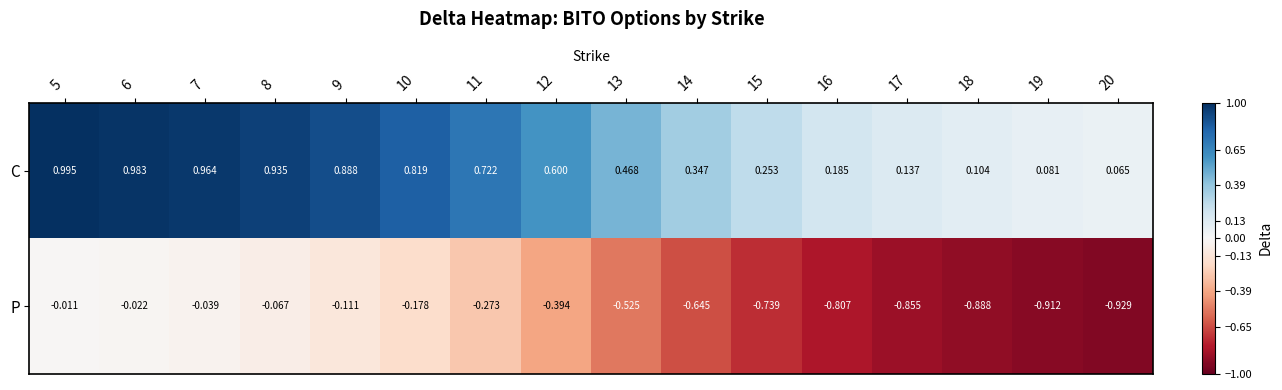

At which category does the chart reach its minimum across all series?

20